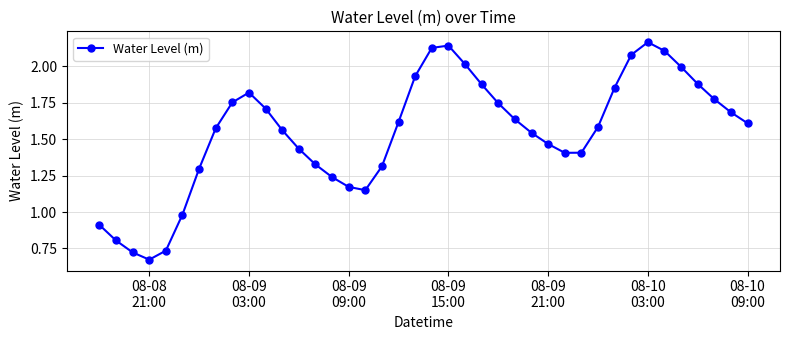

How many interior local peaks (higher than both neighbors) does the data have?

3